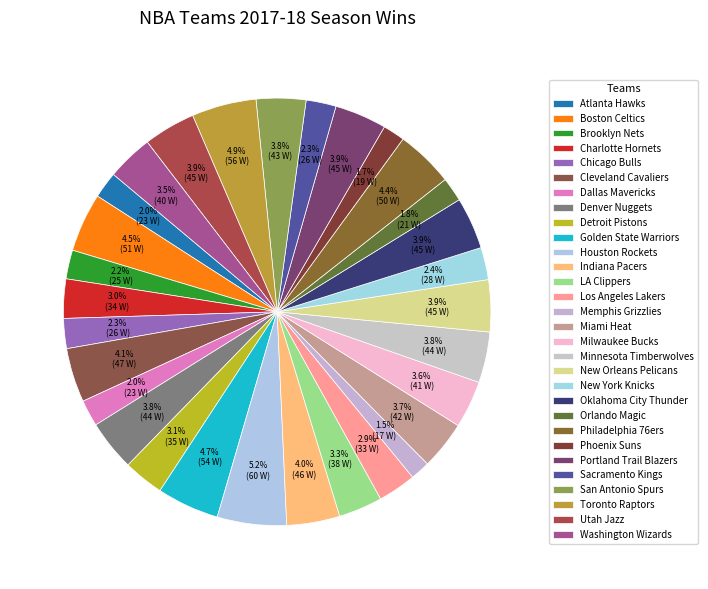

Combined, do LA Clippers and New Orleans Pelicans account for over 50%?

No